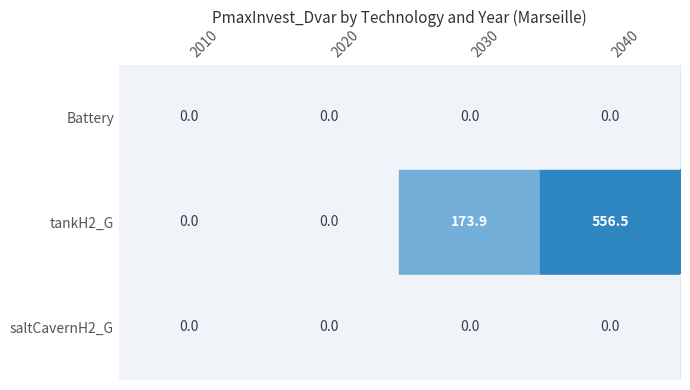

At how many categories does at least one series exceed 142?

2